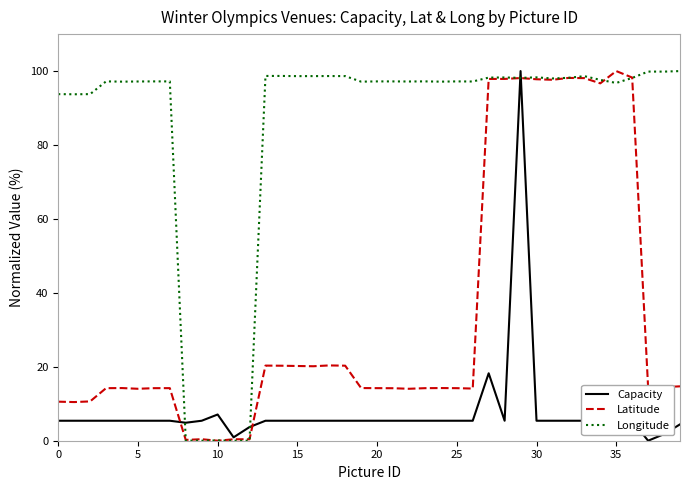

True or false: Longitude and Capacity cross at least once.

True